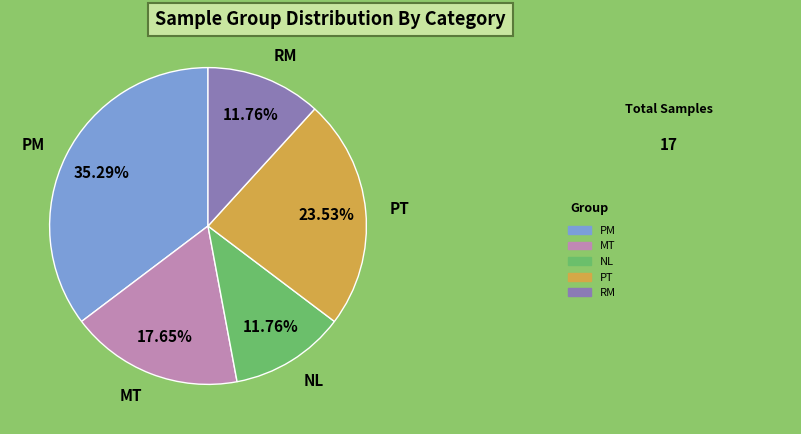

Is NL the majority of the pie?

No